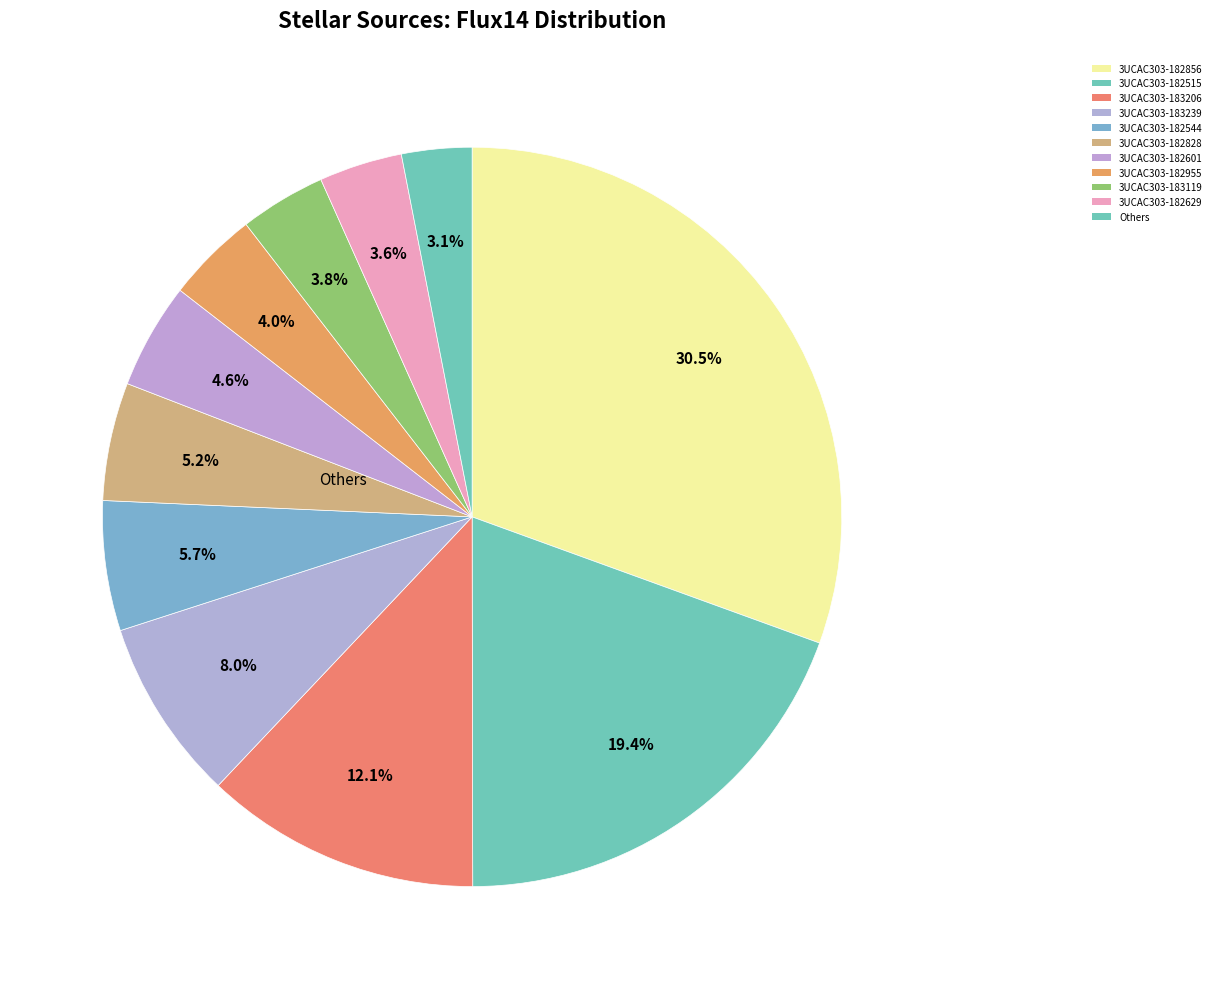

Does any single category account for the majority?

No